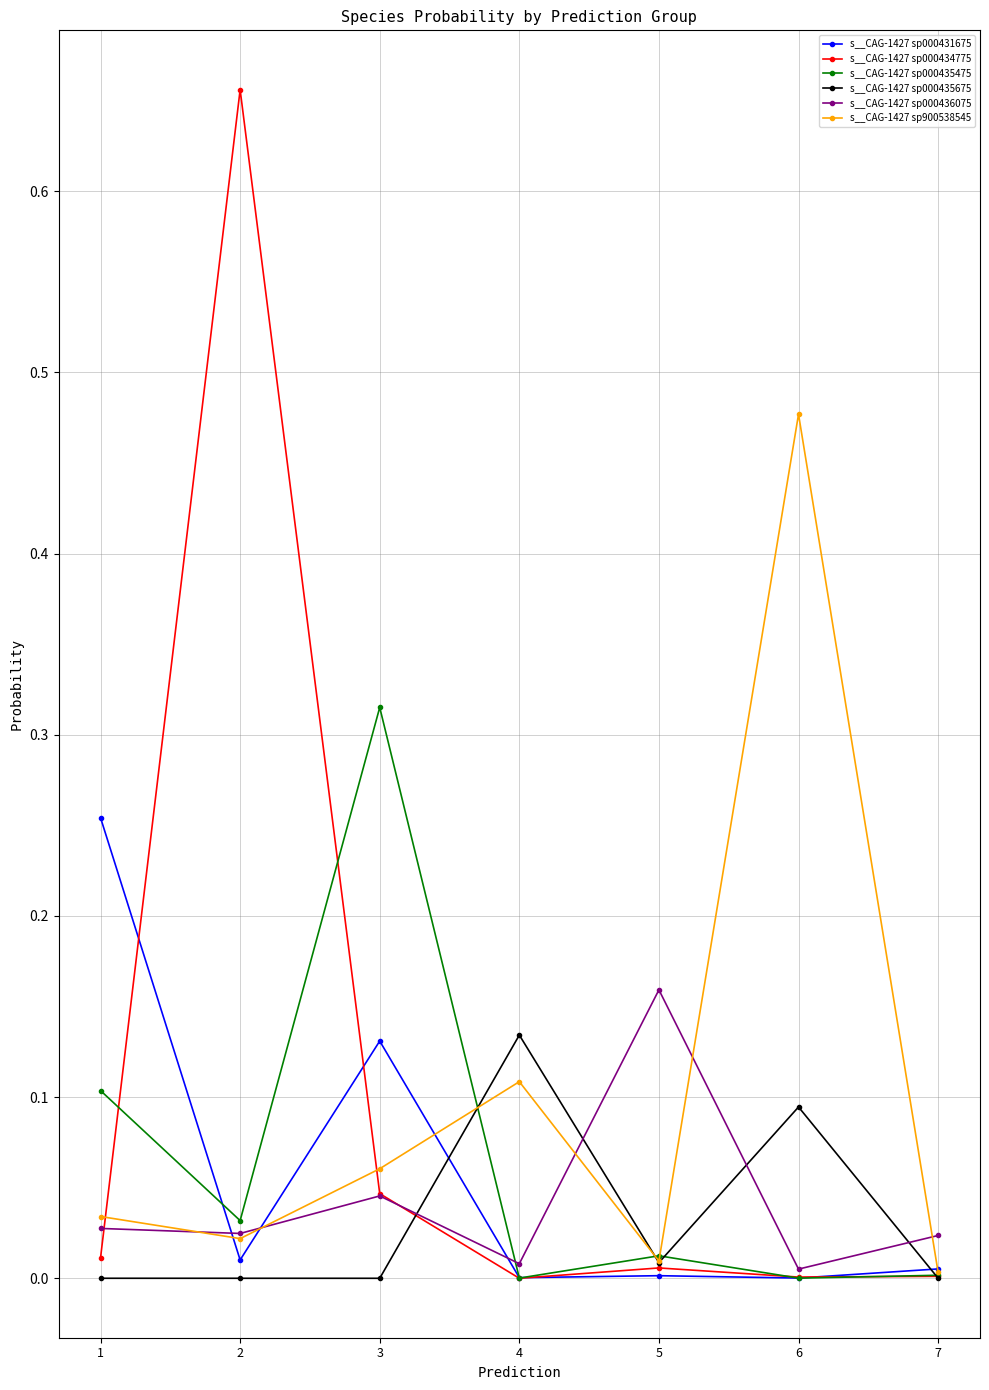

Which series ends up on top after the final intersection of s__CAG-1427 sp000436075 and s__CAG-1427 sp000435675?

s__CAG-1427 sp000436075